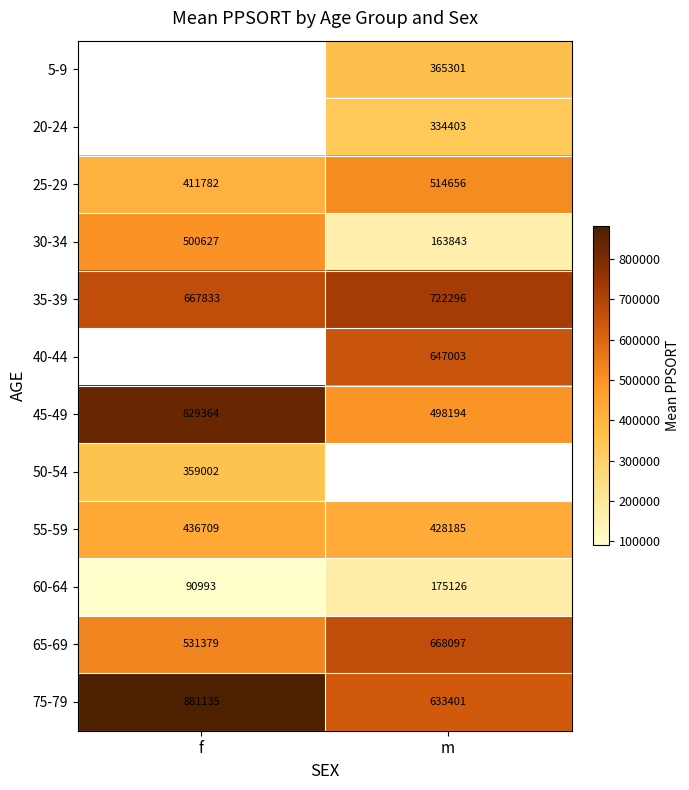

Is the value of 45-49 at f greater than the value of 55-59 at m?

Yes